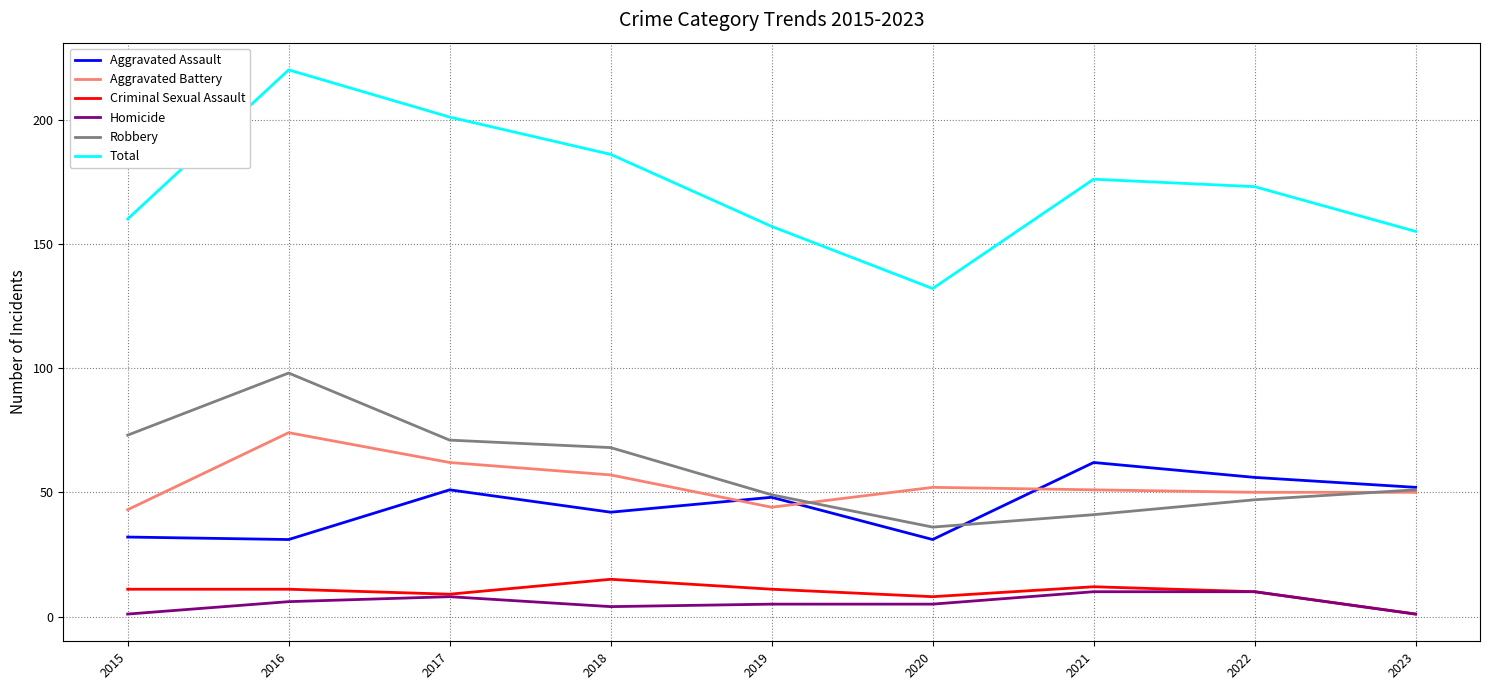

What is the maximum value shown in the chart?

220